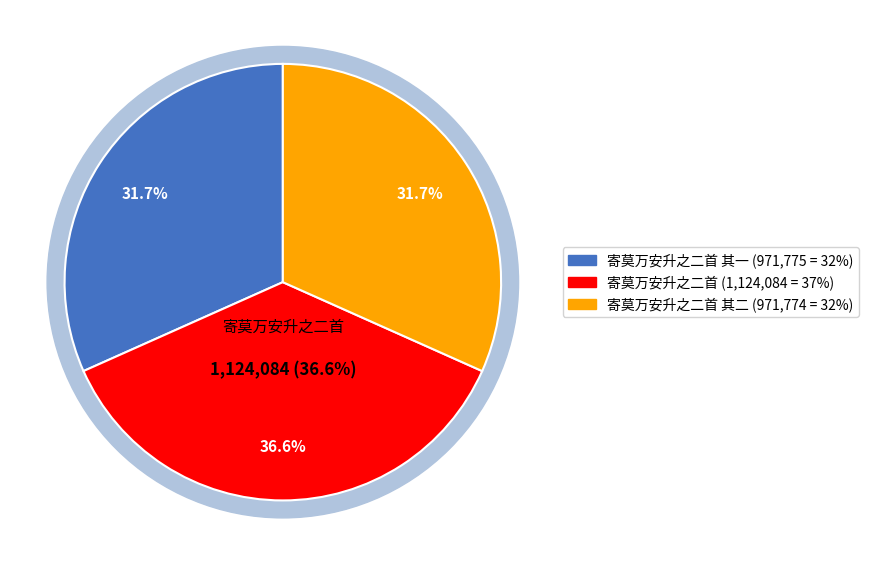

What is the change in value from 寄莫万安升之二首 其一 to 寄莫万安升之二首 其二?

-1